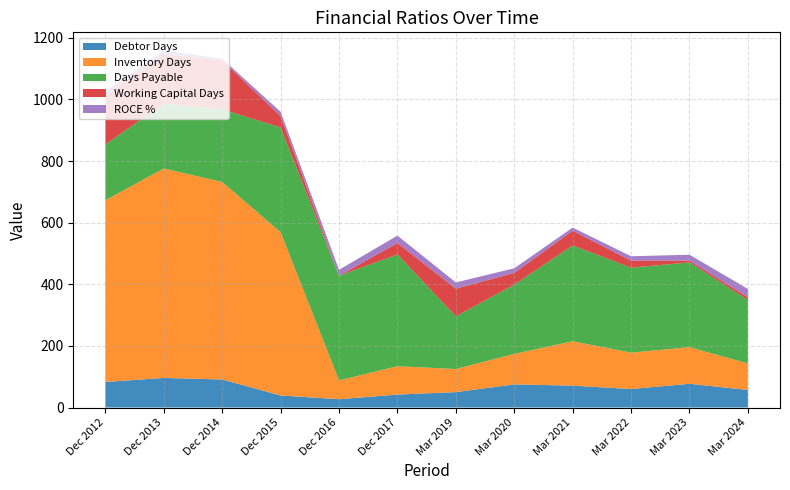

Reading left to right, list all the values displayed in this chart.

Debtor Days: Dec 2012=83	Dec 2013=96	Dec 2014=91	Dec 2015=39	Dec 2016=27	Dec 2017=42	Mar 2019=50	Mar 2020=75	Mar 2021=71	Mar 2022=60	Mar 2023=77	Mar 2024=57
Inventory Days: Dec 2012=590	Dec 2013=680	Dec 2014=641	Dec 2015=530	Dec 2016=61	Dec 2017=92	Mar 2019=75	Mar 2020=99	Mar 2021=144	Mar 2022=118	Mar 2023=119	Mar 2024=86
Days Payable: Dec 2012=181	Dec 2013=211	Dec 2014=236	Dec 2015=340	Dec 2016=340	Dec 2017=363	Mar 2019=171	Mar 2020=225	Mar 2021=311	Mar 2022=276	Mar 2023=275	Mar 2024=206
Working Capital Days: Dec 2012=158	Dec 2013=160	Dec 2014=159	Dec 2015=37	Dec 2016=0	Dec 2017=37	Mar 2019=90	Mar 2020=38	Mar 2021=48	Mar 2022=23	Mar 2023=6	Mar 2024=9
ROCE %: Dec 2012=14	Dec 2013=13	Dec 2014=5	Dec 2015=14	Dec 2016=19	Dec 2017=24	Mar 2019=20	Mar 2020=15	Mar 2021=10	Mar 2022=14	Mar 2023=19	Mar 2024=27